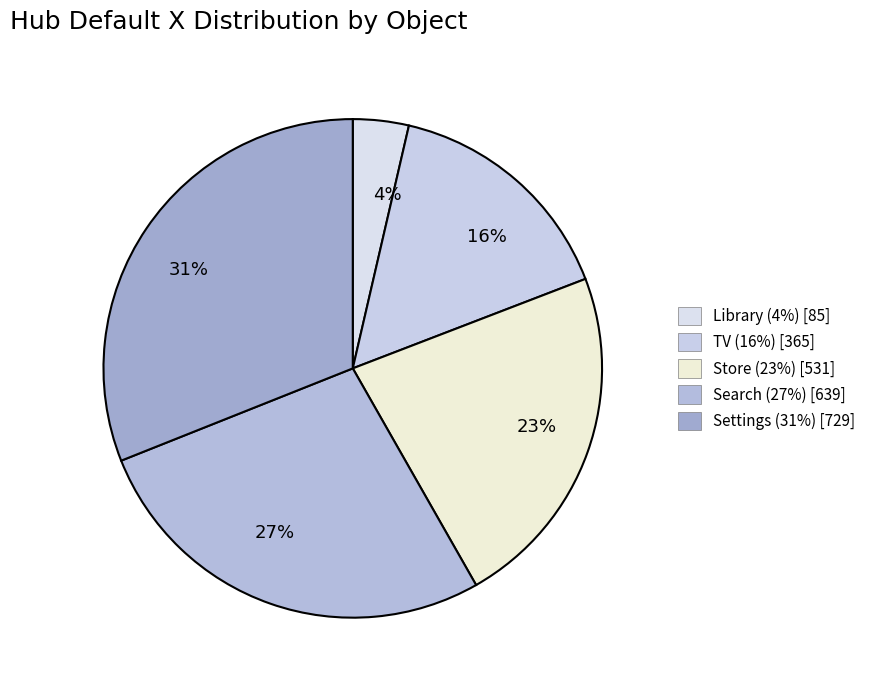

To the nearest percent, what percentage of the pie is Library?

4%